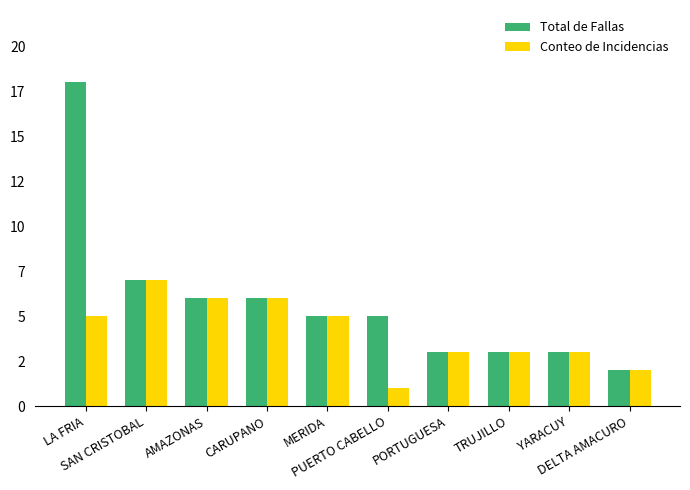

Is it true that Conteo de Incidencias equals 1 at DELTA AMACURO?

False